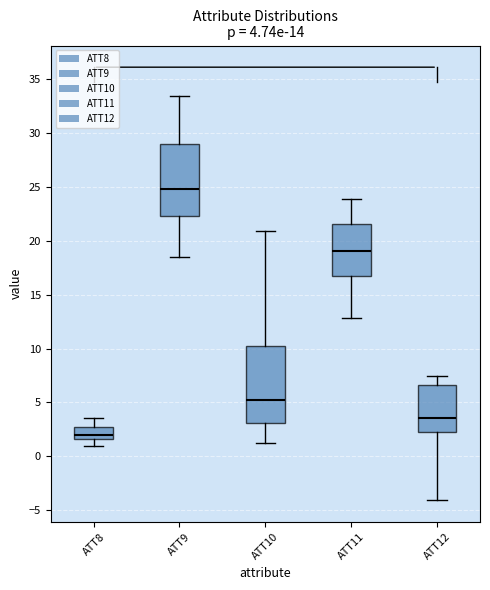

Which box has the lowest median line?

ATT8